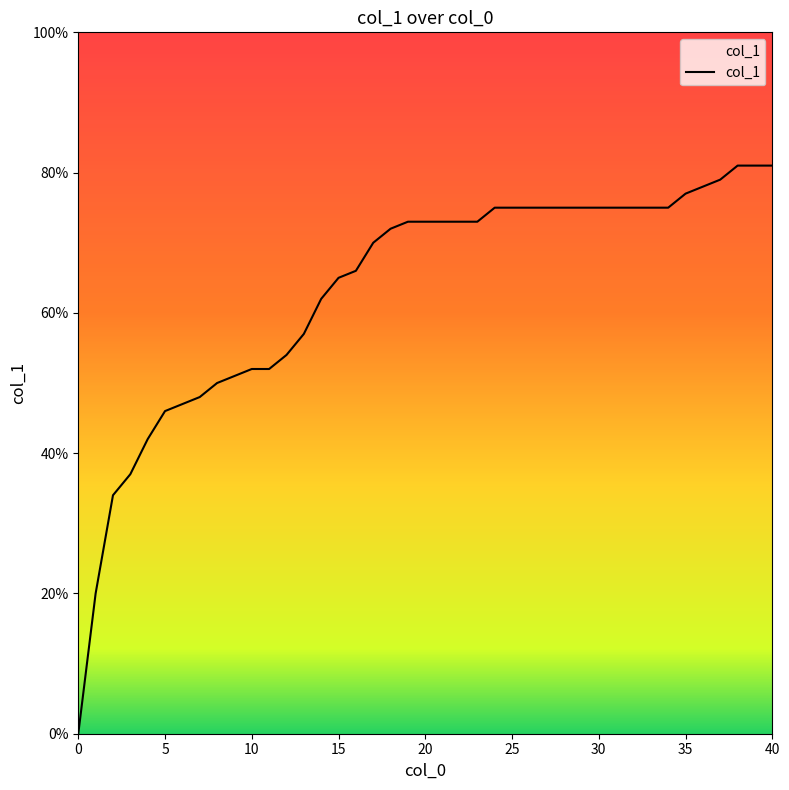

What is the approximate value at 23?

0.7